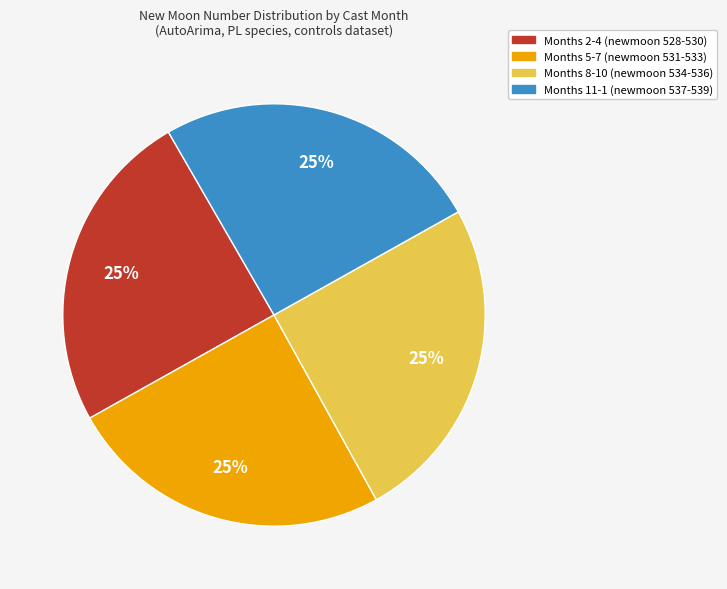

To the nearest percent, what is the average slice percentage?

25%